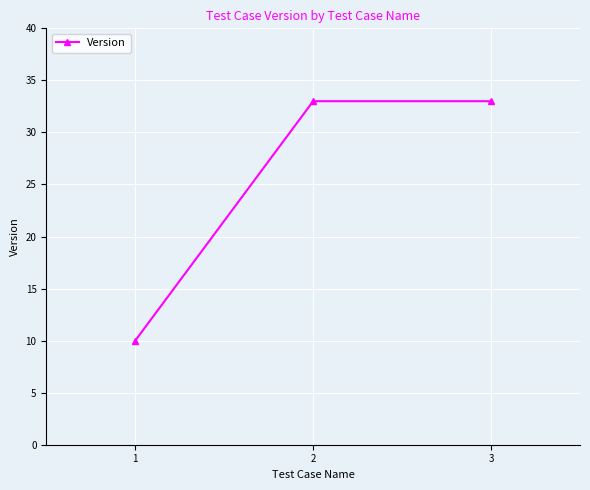

What is the greatest value displayed?

33